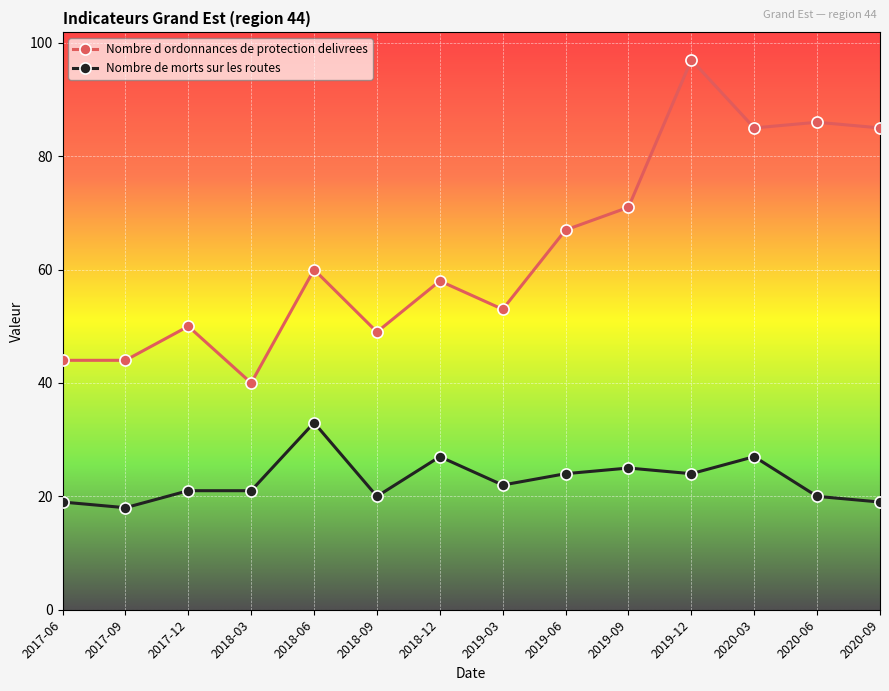

At 2018-12, list the series in order from largest to smallest.

Nombre d ordonnances de protection delivrees, Nombre de morts sur les routes